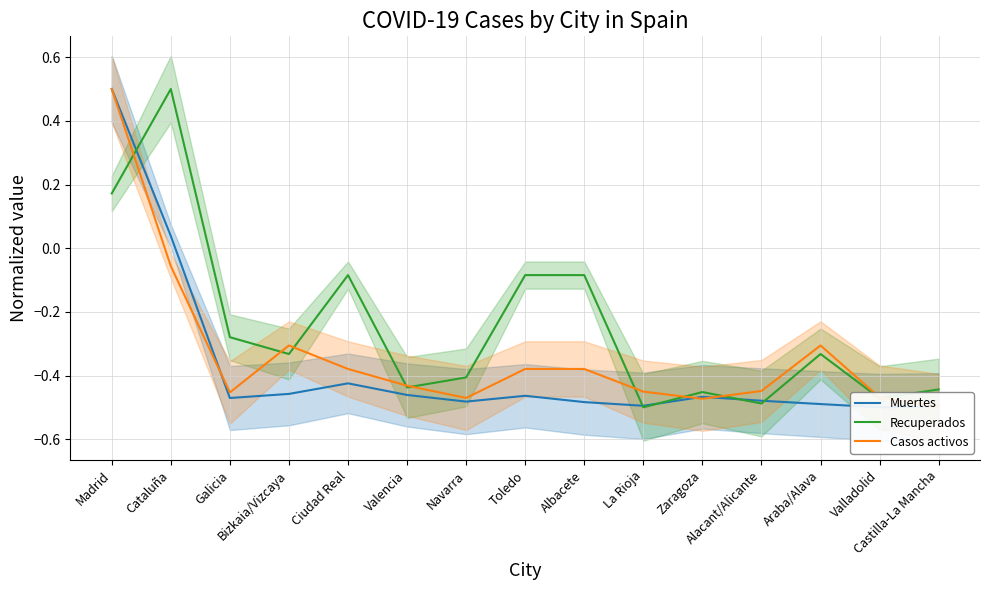

Reading right to left, extract all data points from this chart.

Muertes: Castilla-La Mancha=-0.5	Valladolid=-0.5	Araba/Alava=-0.5	Alacant/Alicante=-0.5	Zaragoza=-0.5	La Rioja=-0.5	Albacete=-0.5	Toledo=-0.5	Navarra=-0.5	Valencia=-0.5	Ciudad Real=-0.4	Bizkaia/Vizcaya=-0.5	Galicia=-0.5	Cataluña=0.0	Madrid=0.5
Recuperados: Castilla-La Mancha=-0.4	Valladolid=-0.5	Araba/Alava=-0.3	Alacant/Alicante=-0.5	Zaragoza=-0.5	La Rioja=-0.5	Albacete=-0.1	Toledo=-0.1	Navarra=-0.4	Valencia=-0.4	Ciudad Real=-0.1	Bizkaia/Vizcaya=-0.3	Galicia=-0.3	Cataluña=0.5	Madrid=0.2
Casos activos: Castilla-La Mancha=-0.5	Valladolid=-0.5	Araba/Alava=-0.3	Alacant/Alicante=-0.4	Zaragoza=-0.5	La Rioja=-0.5	Albacete=-0.4	Toledo=-0.4	Navarra=-0.5	Valencia=-0.4	Ciudad Real=-0.4	Bizkaia/Vizcaya=-0.3	Galicia=-0.5	Cataluña=-0.1	Madrid=0.5